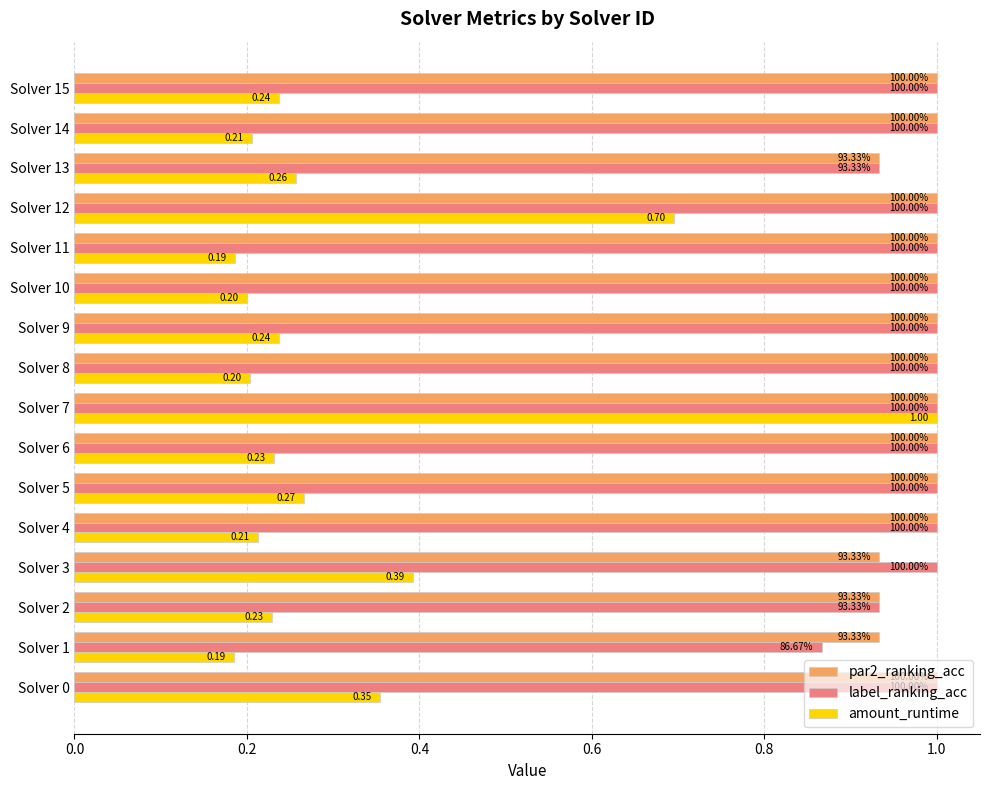

What are all the series names shown in the legend?

par2_ranking_acc, label_ranking_acc, amount_runtime